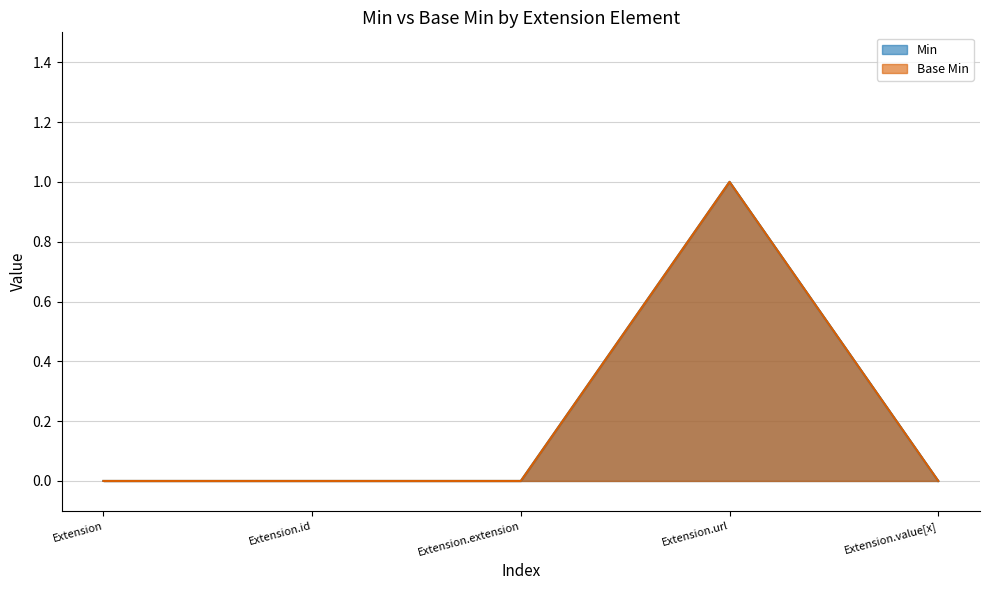

List the series in order of their peak value, lowest first.

Min, Base Min